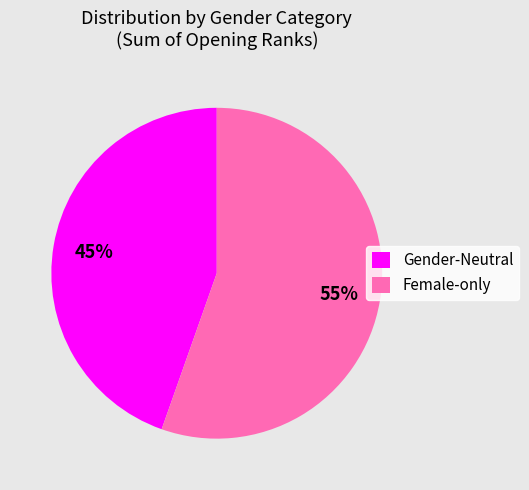

Rank the categories by value from highest to lowest.

Female-only, Gender-Neutral